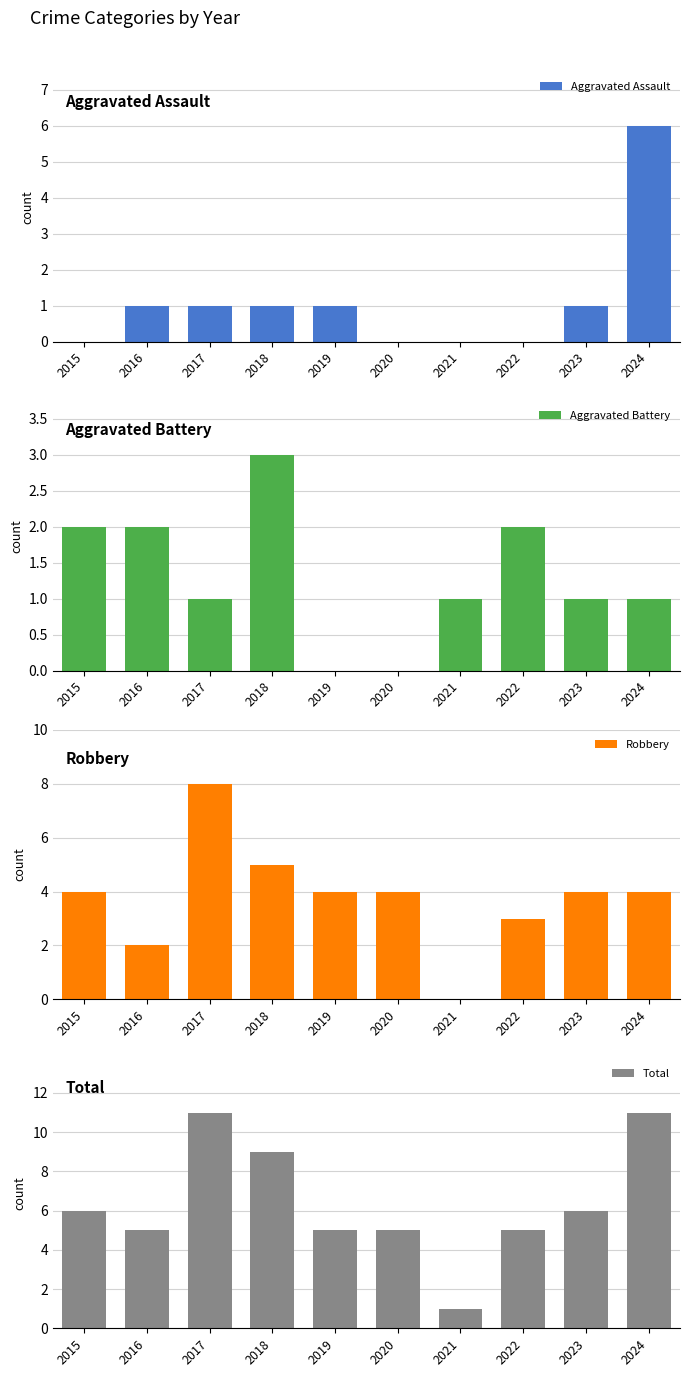

Are the bars horizontal?

No